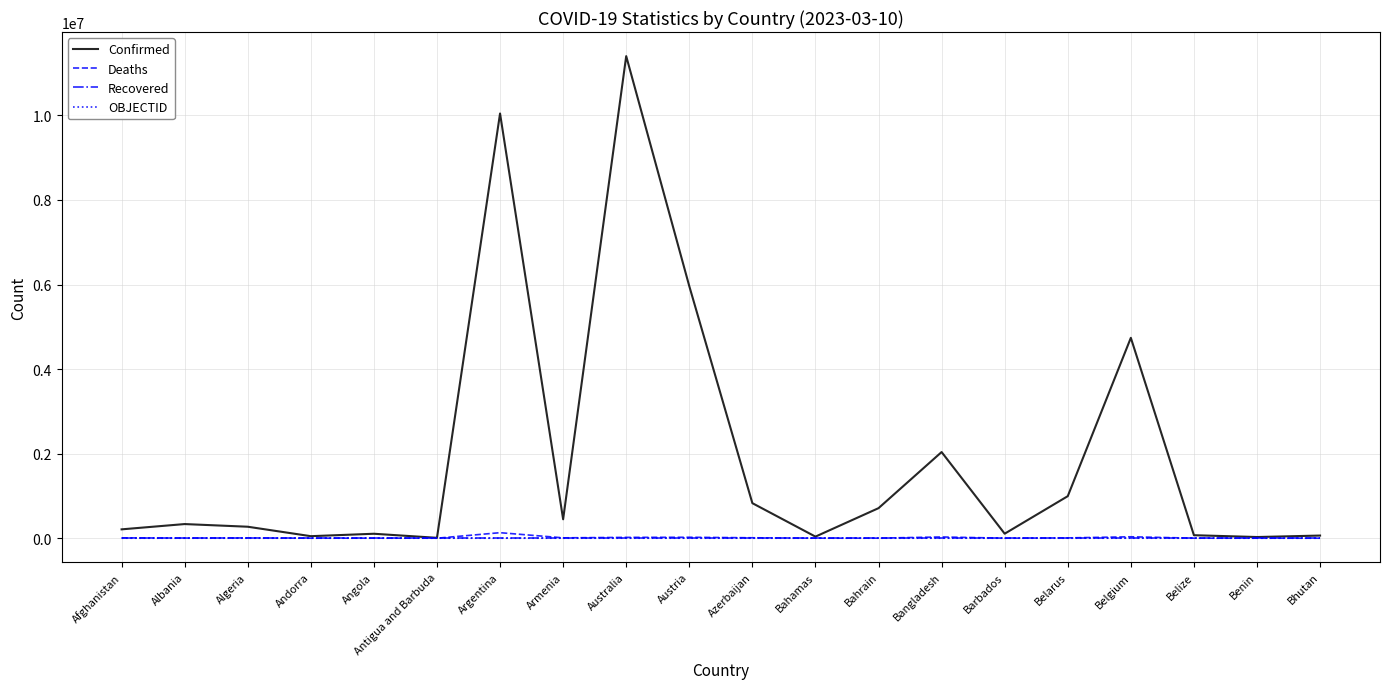

Is the value of OBJECTID at Belarus greater than the value of Confirmed at Azerbaijan?

No